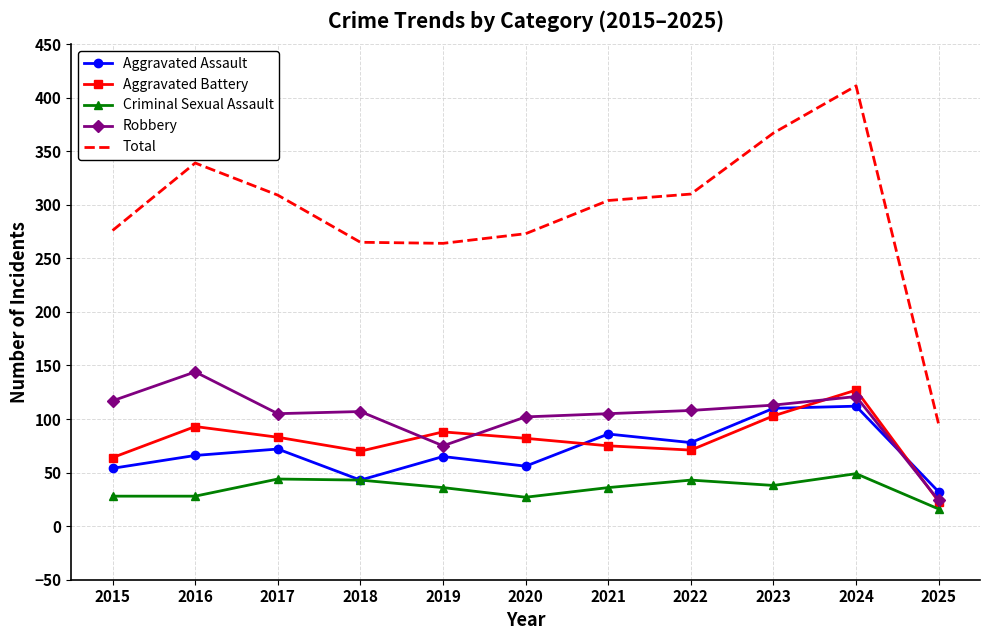

What is the approximate value of Aggravated Assault at 2018?

43